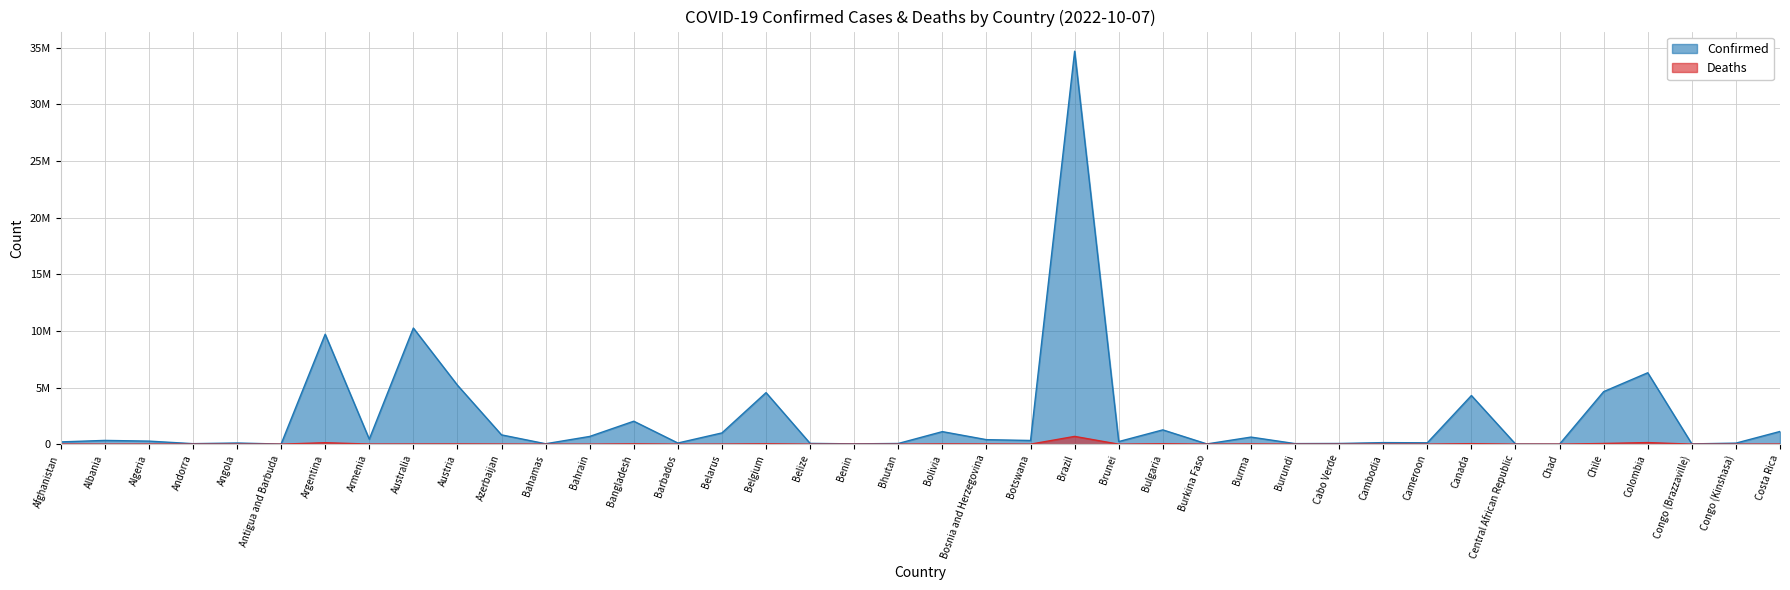

How many categories are shown in the chart?

40